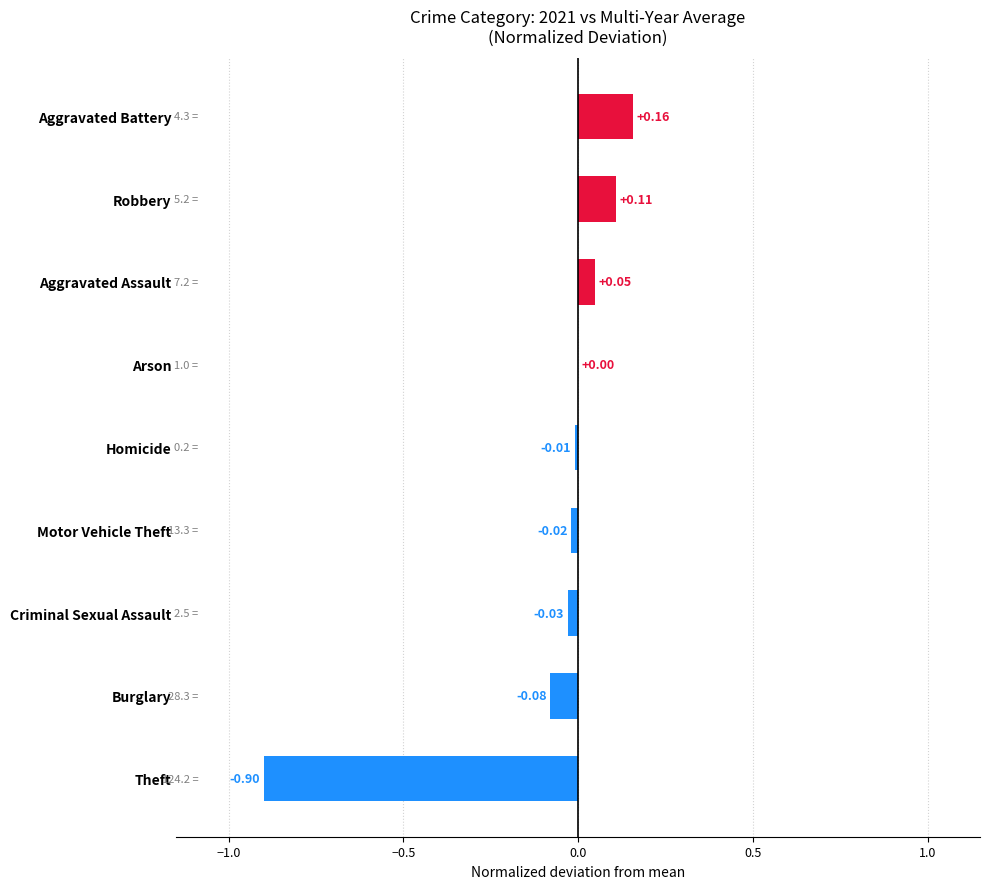

Between Aggravated Assault and Aggravated Battery, which is larger?

Aggravated Battery